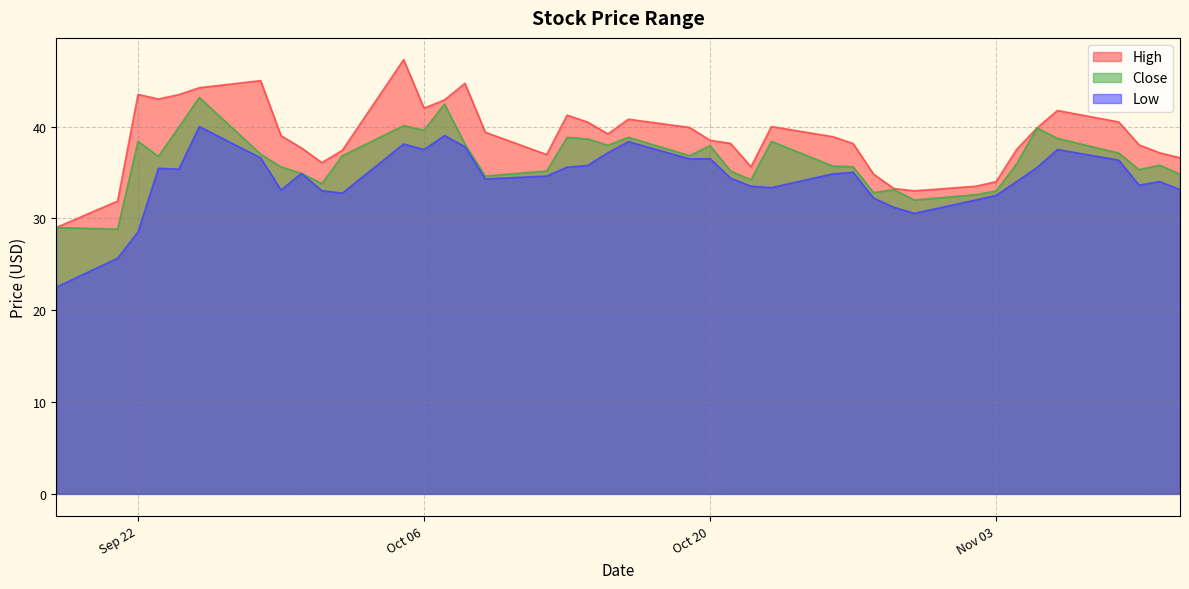

Read the Low value at Oct 06.

37.5